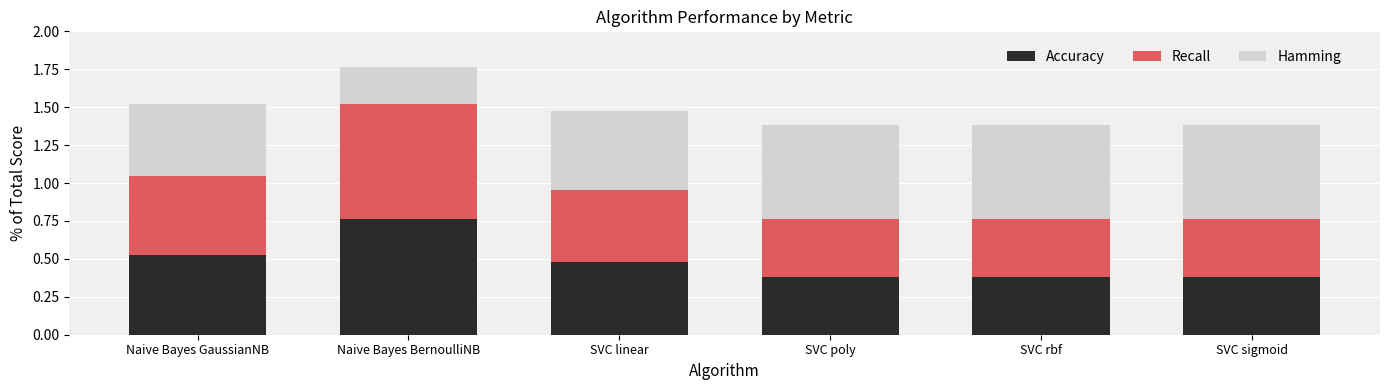

What is the approximate value of Accuracy at SVC sigmoid?

0.4